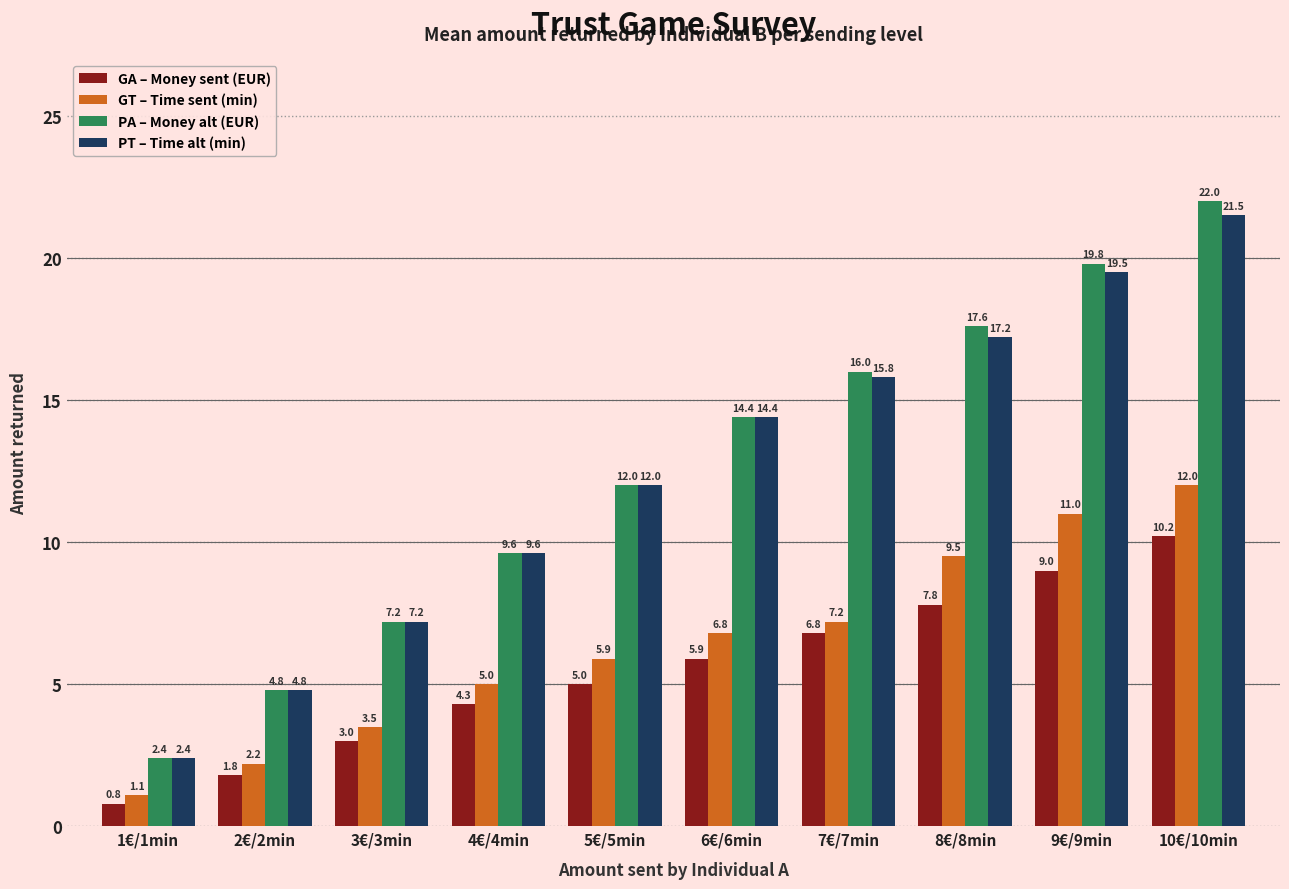

What is the label of the 2nd bar from the right?

9€/9min